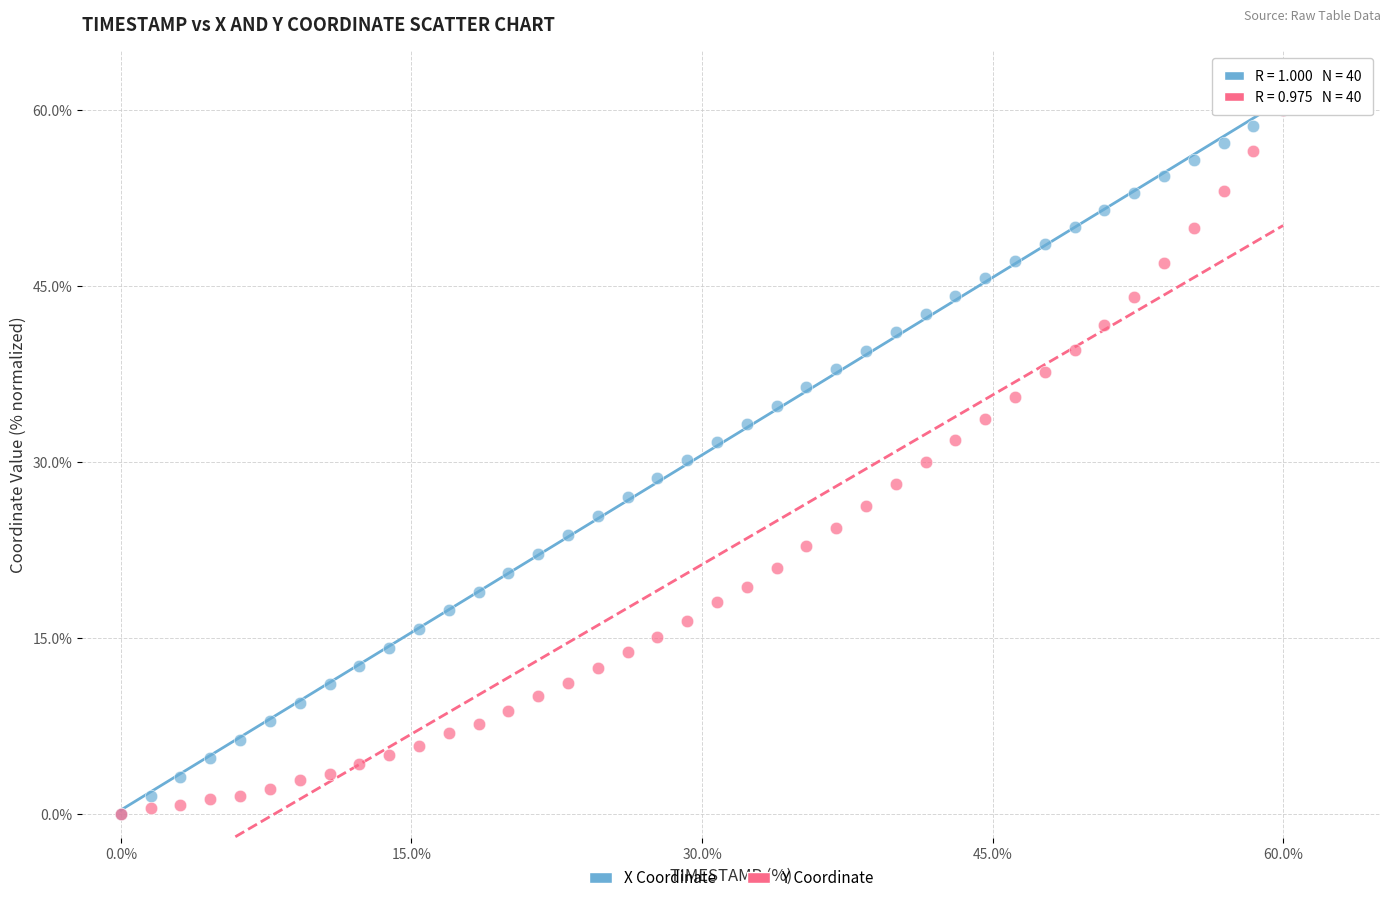

What are all the series names shown in the legend?

X Coordinate, Y Coordinate